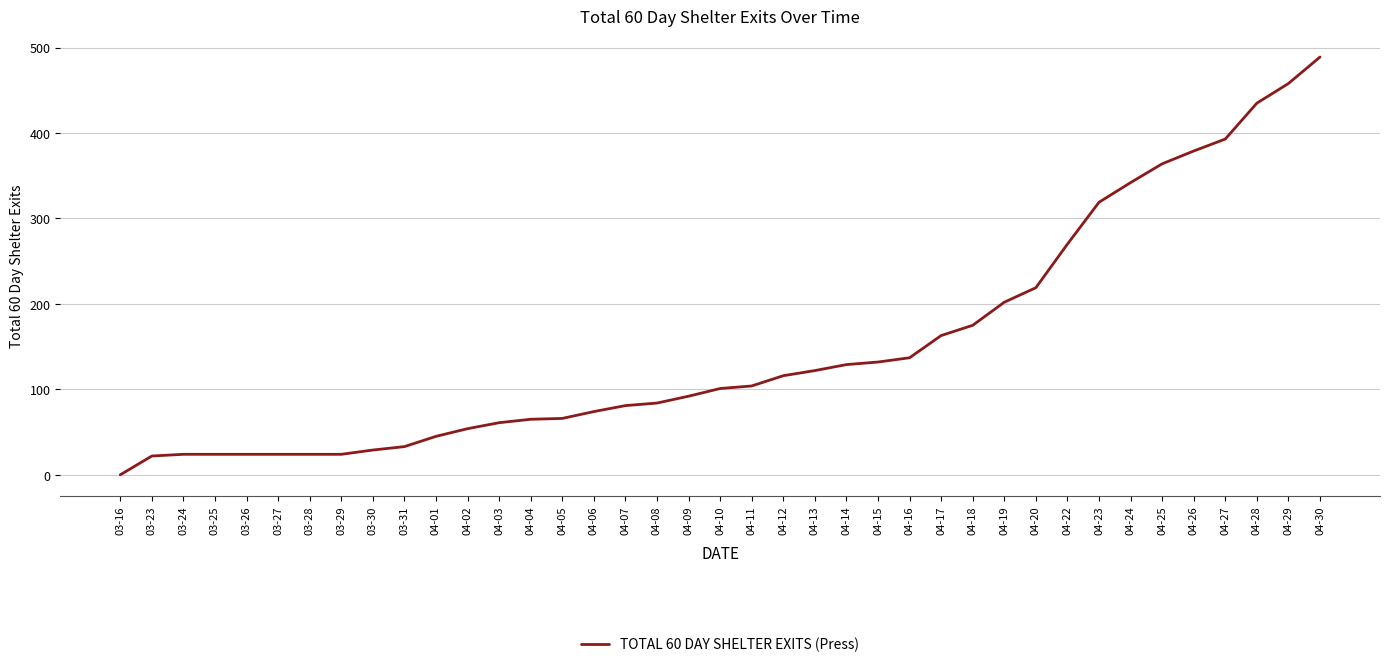

What is the difference between the maximum and minimum values?

489